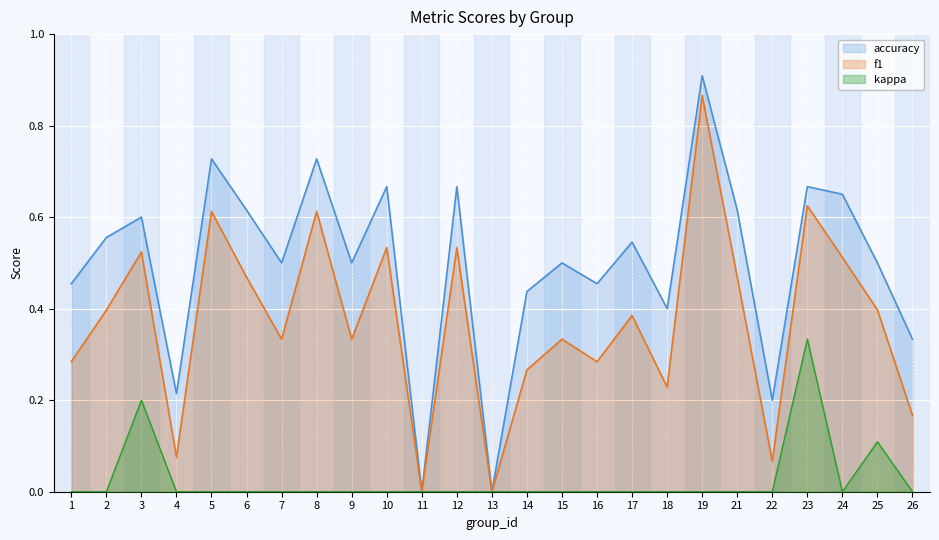

Reading left to right, what are all the values shown in this chart?

f1: 0.3	0.4	0.5	0.1	0.6	0.5	0.3	0.6	0.3	0.5	0.0	0.5	0.0	0.3	0.3	0.3	0.4	0.2	0.9	0.5	0.1	0.6	0.5	0.4	0.2
accuracy: 0.5	0.6	0.6	0.2	0.7	0.6	0.5	0.7	0.5	0.7	0.0	0.7	0.0	0.4	0.5	0.5	0.5	0.4	0.9	0.6	0.2	0.7	0.7	0.5	0.3
kappa: 0.0	0.0	0.2	0.0	0.0	0.0	0.0	0.0	0.0	0.0	0.0	0.0	0.0	0.0	0.0	0.0	0.0	0.0	0.0	0.0	0.0	0.3	0.0	0.1	0.0